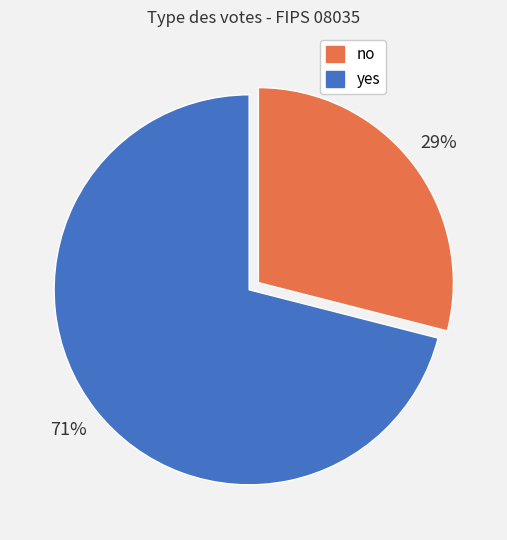

What is the majority slice?

yes